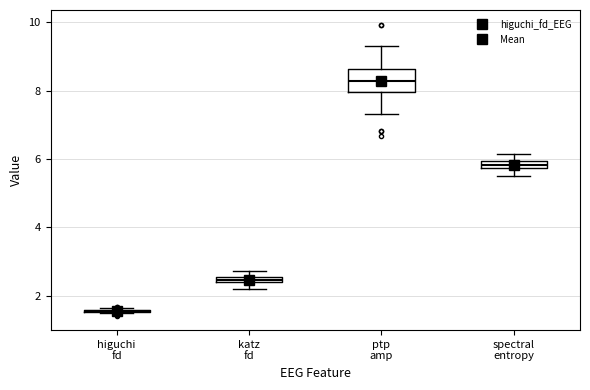

Where is the lower edge of the box for katz fd on the y-axis? The values are not printed on the chart, so give them approximately, as read against the axis.

2.4